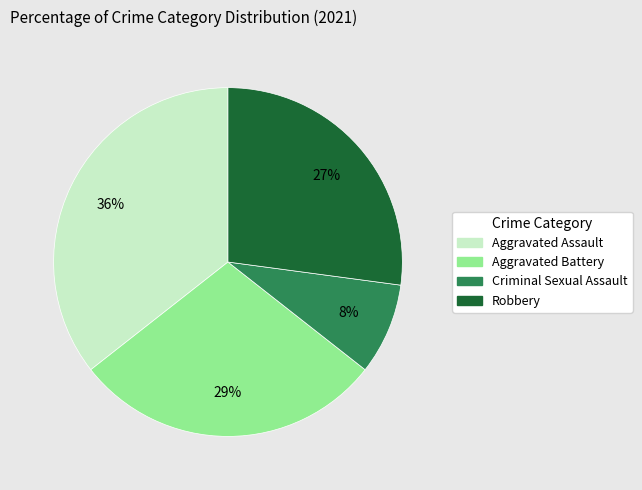

To the nearest percent, what portion does Aggravated Battery represent?

29%